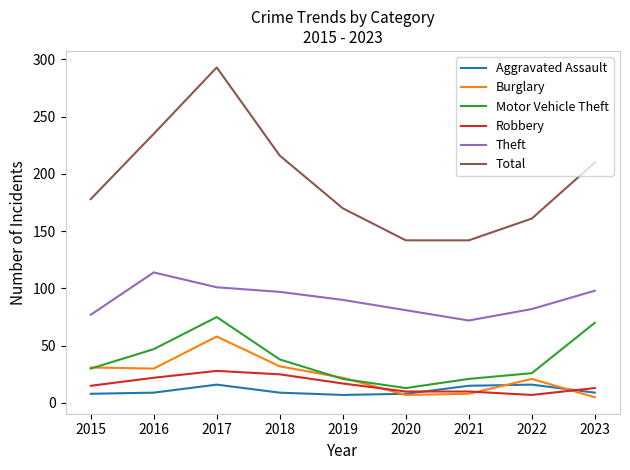

Is this an area chart (filled region under the line)?

No